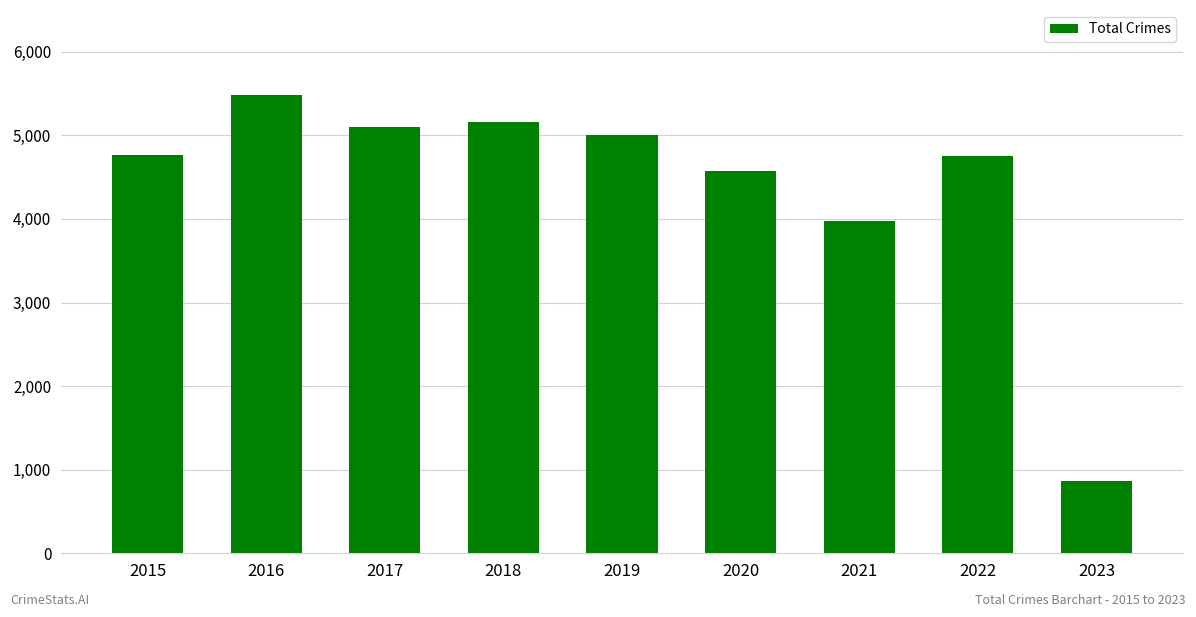

Which category has the highest value across all series?

2016